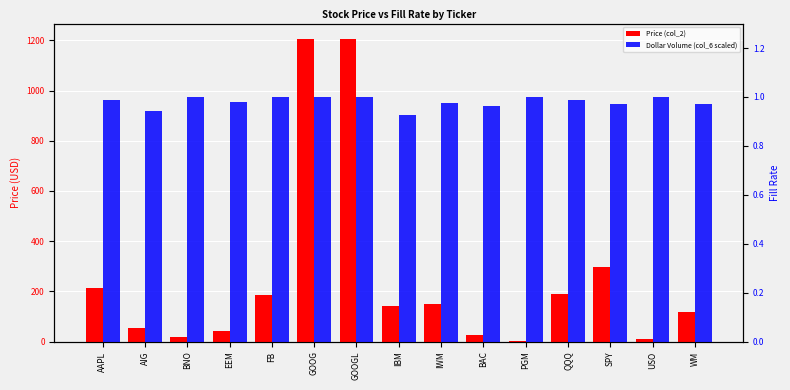

What is the label of the 5th bar from the right?

PGM